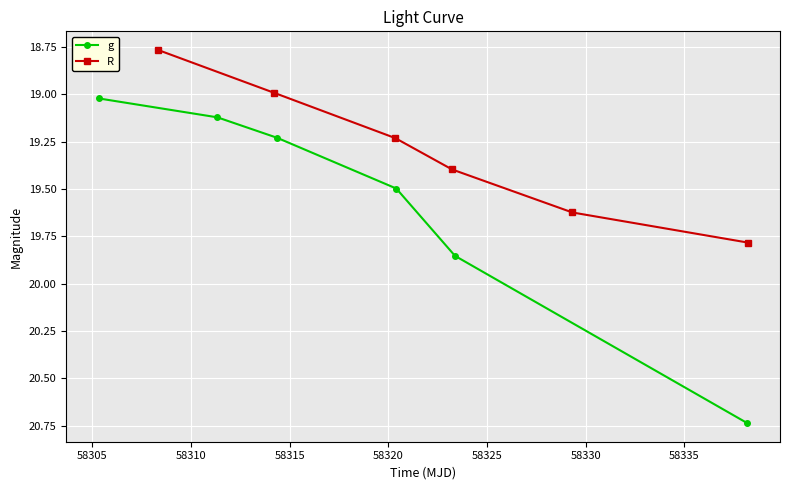

True or false: R has more than 1 points higher than both neighbors.

False